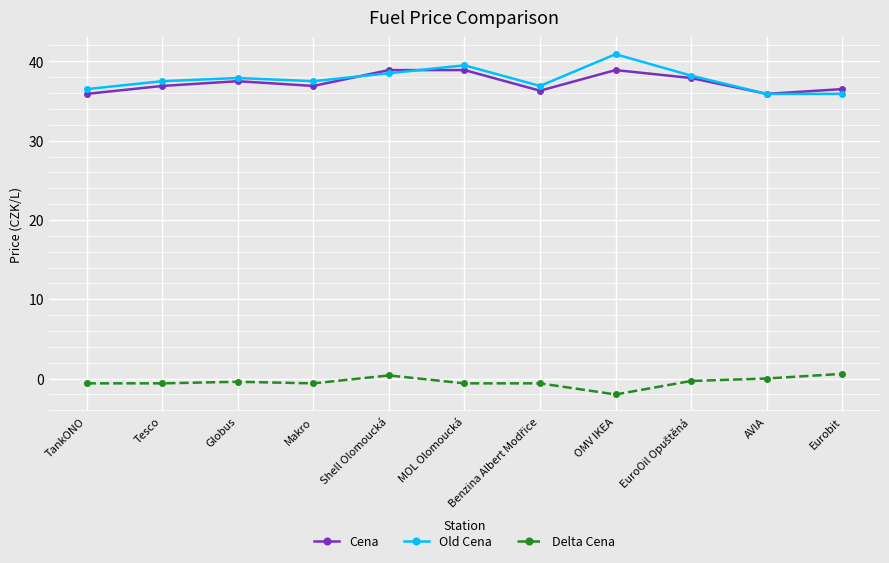

What is the lowest value of the Delta Cena series?

-2.0